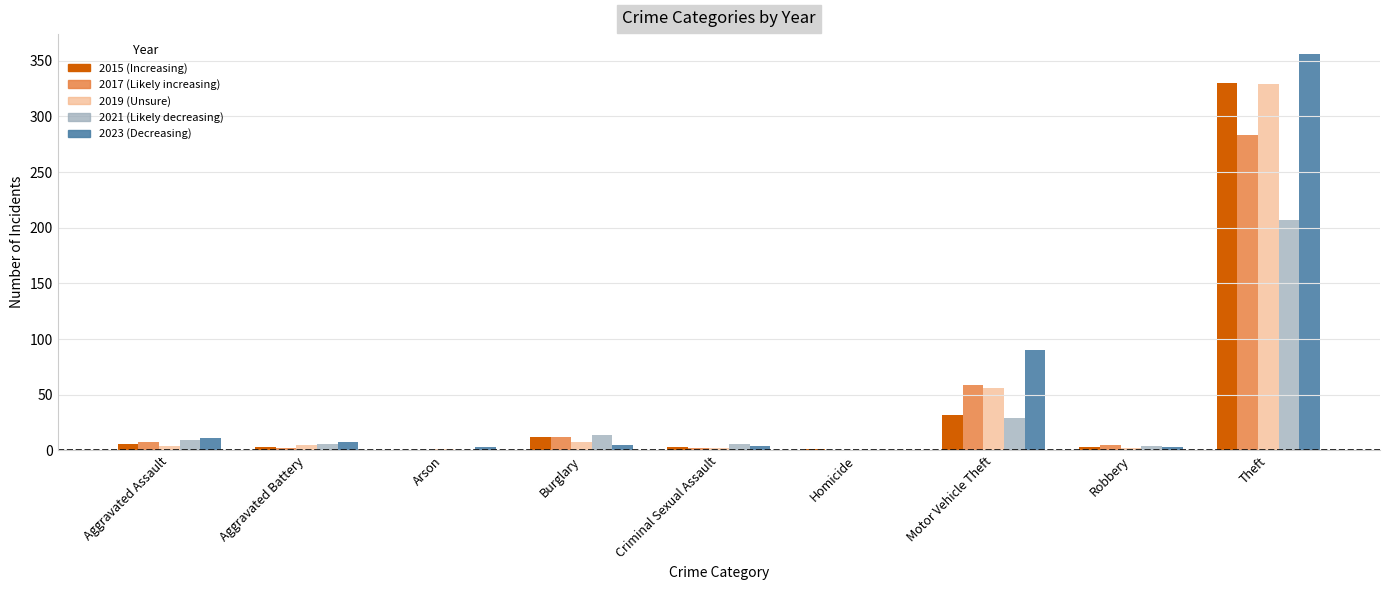

At which category is the sum across all series the highest?

Theft